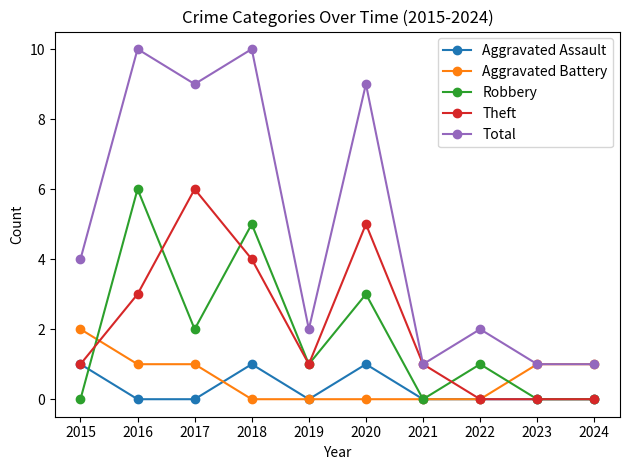

What is the highest value of the Aggravated Assault series?

1